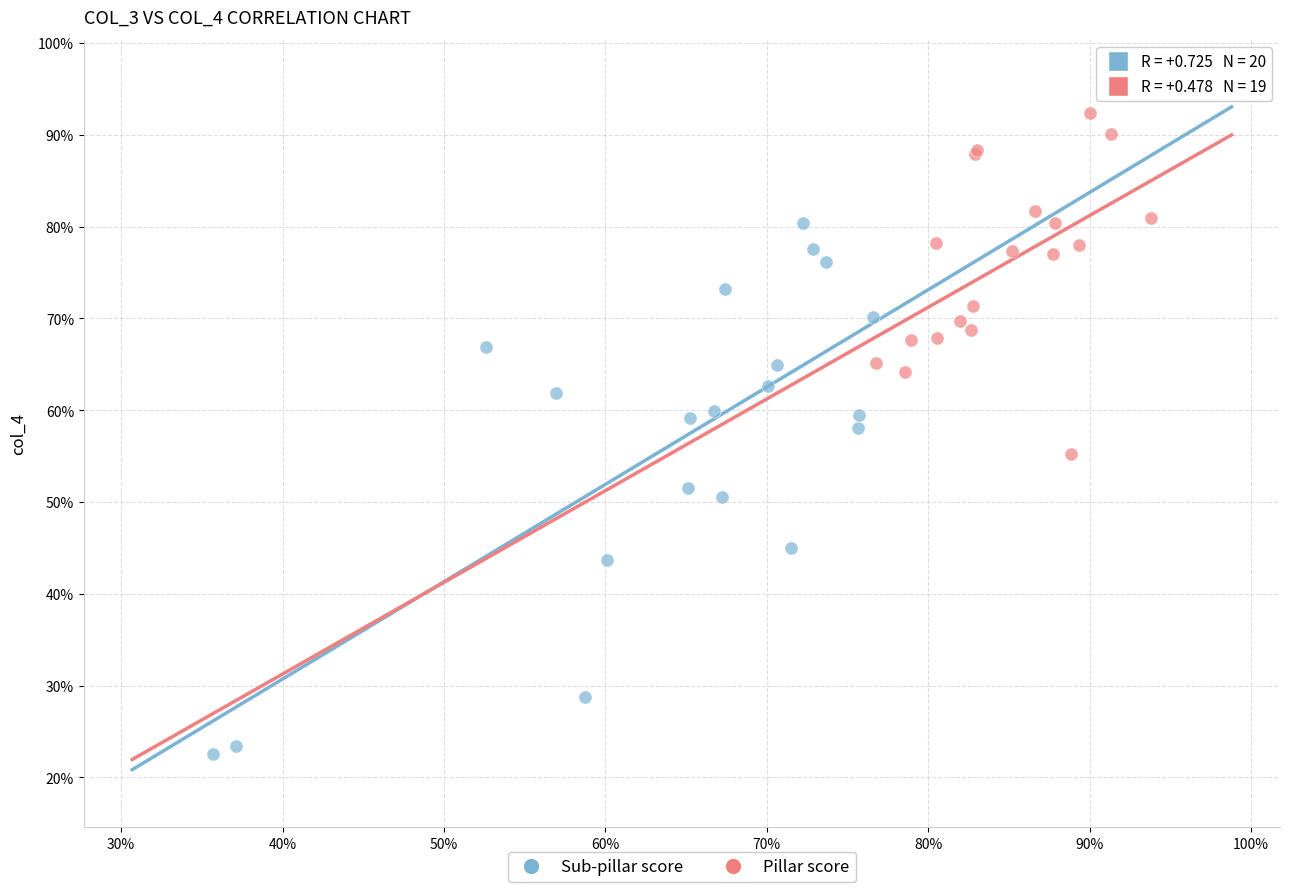

Which series has the largest Y range (max minus min)?

Sub-pillar score